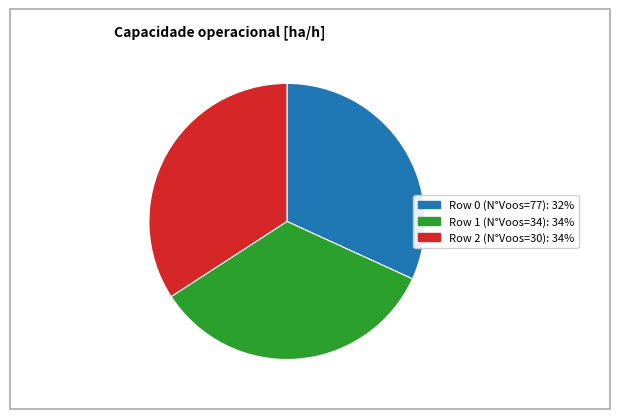

How many segments does this pie chart have?

3